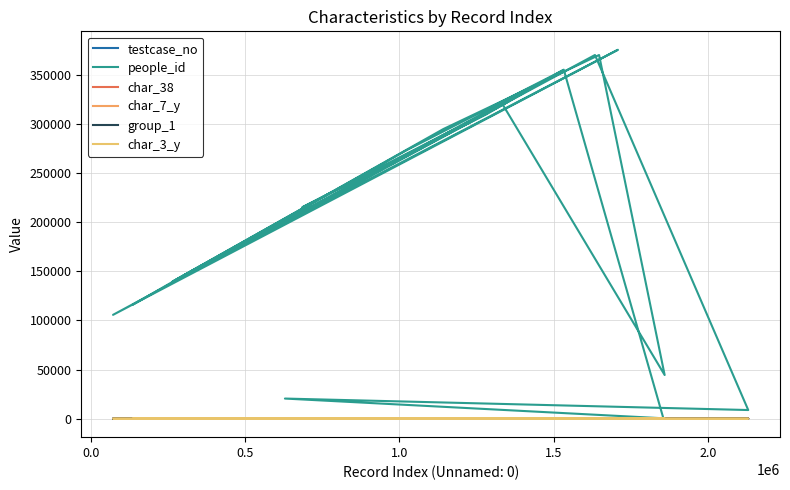

Does the chart display data point markers on the line(s)?

No